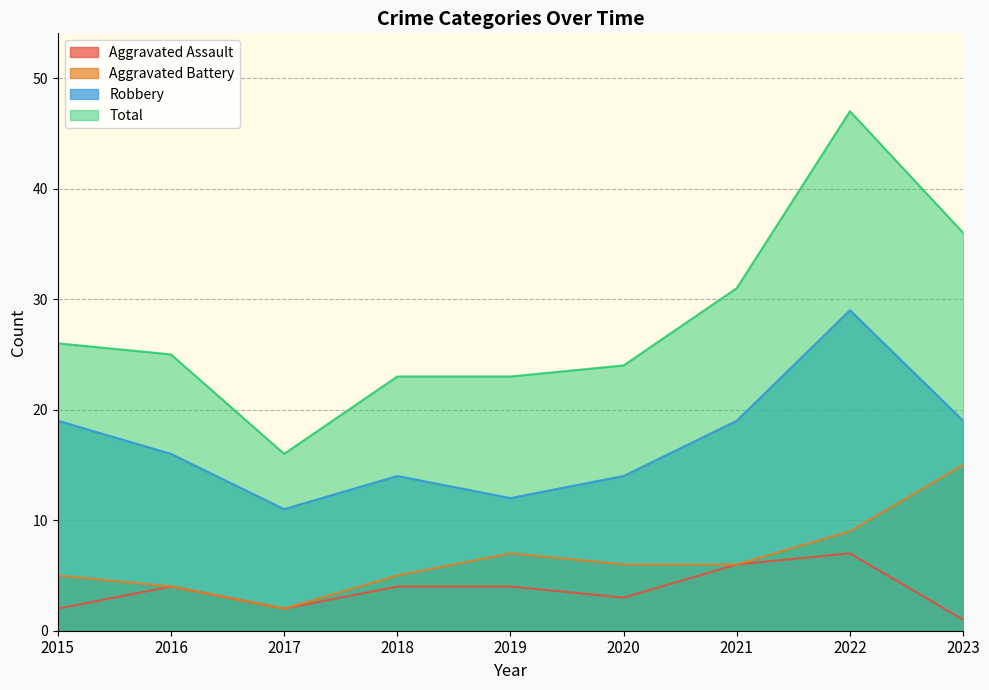

Is the value of Robbery at 2021 greater than the value of Total at 2017?

Yes